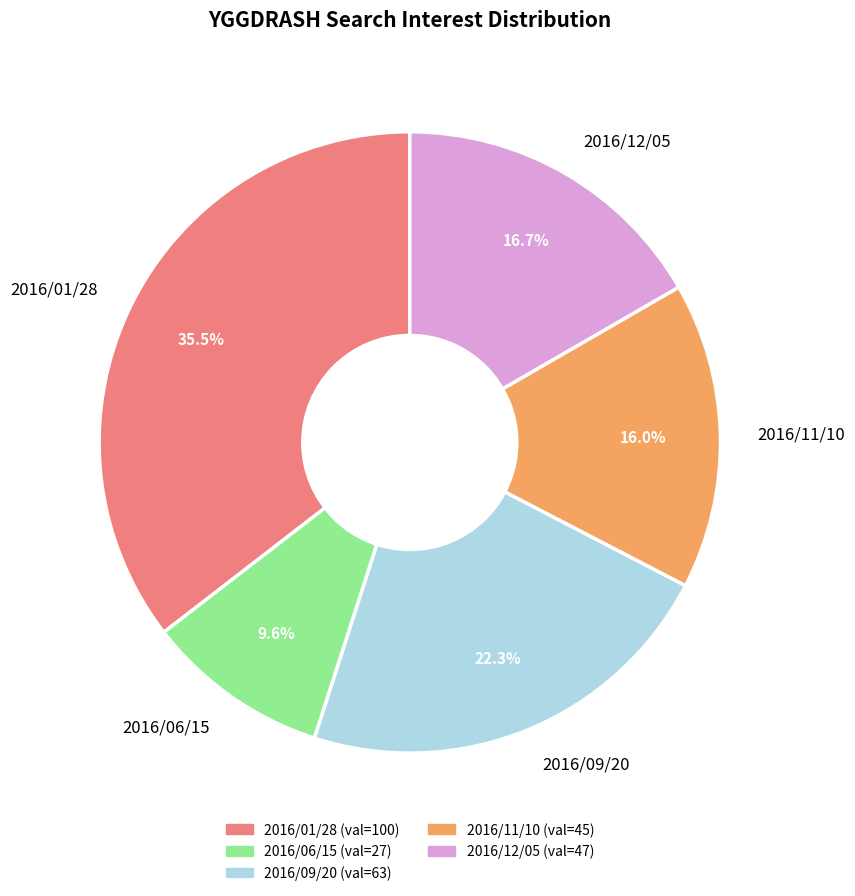

The 2016/01/28 slice represents 21% of the pie. True or false?

False